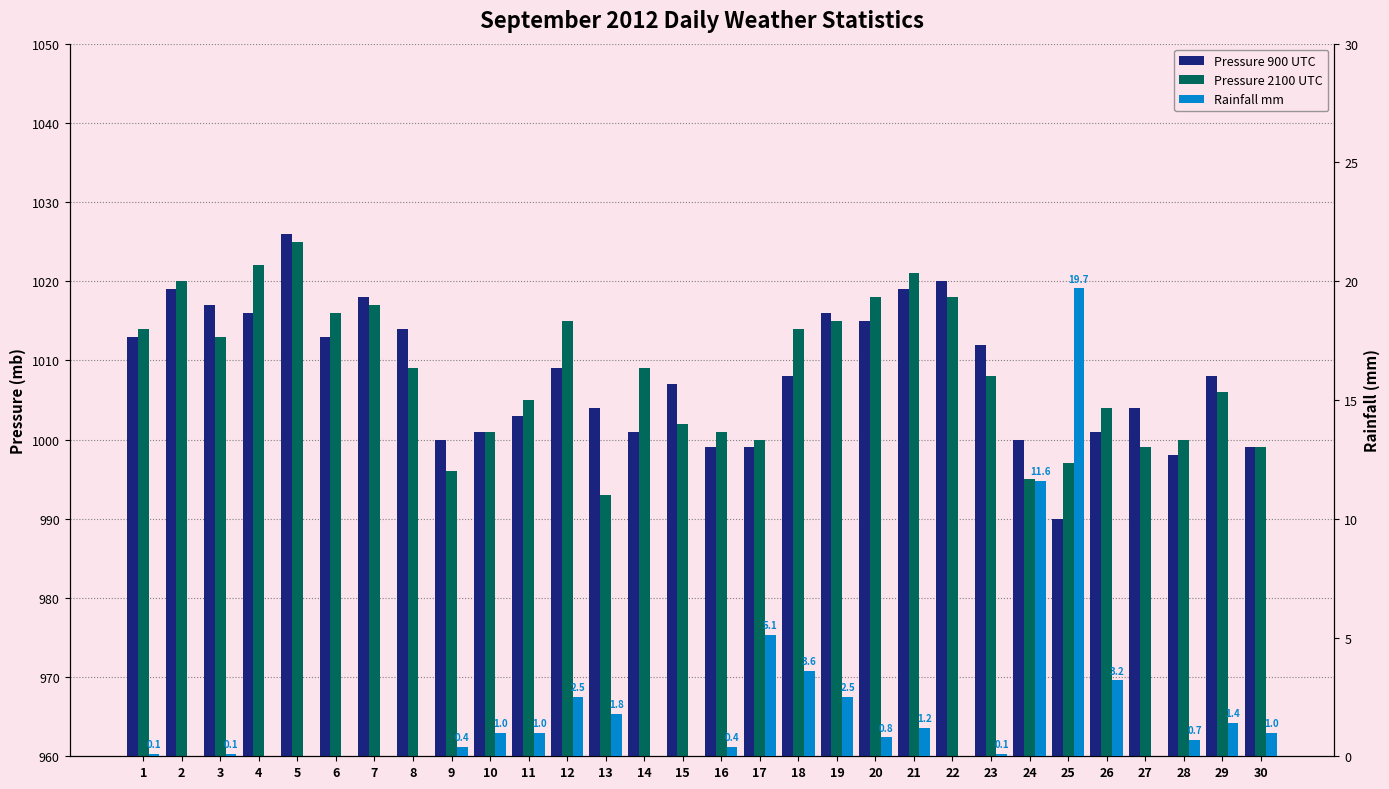

How many values in the Pressure 2100 UTC series exceed 1009?

13